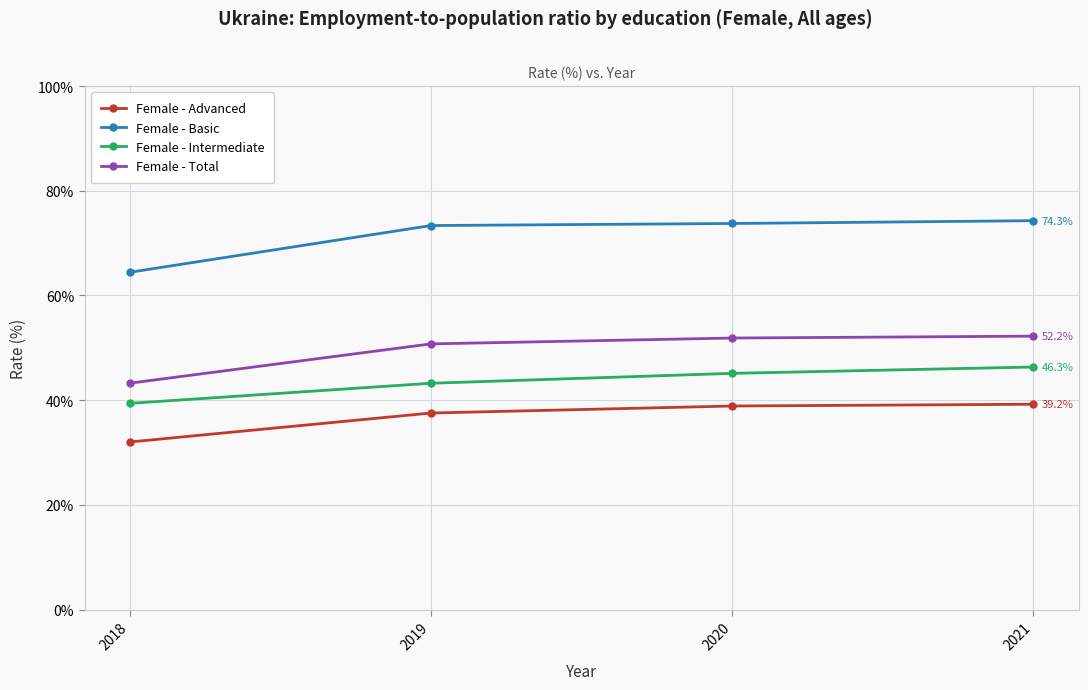

True or false: Female - Advanced has more than 1 points higher than both neighbors.

False